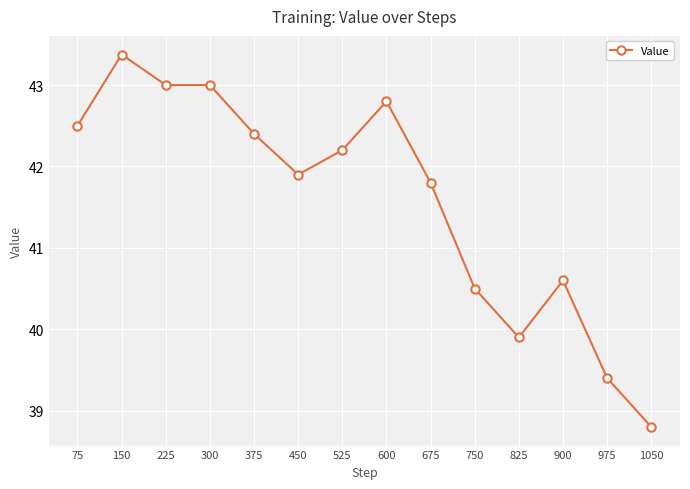

Reading left to right, extract all data points from this chart.

75=42.5	150=43.4	225=43.0	300=43.0	375=42.4	450=41.9	525=42.2	600=42.8	675=41.8	750=40.5	825=39.9	900=40.6	975=39.4	1050=38.8